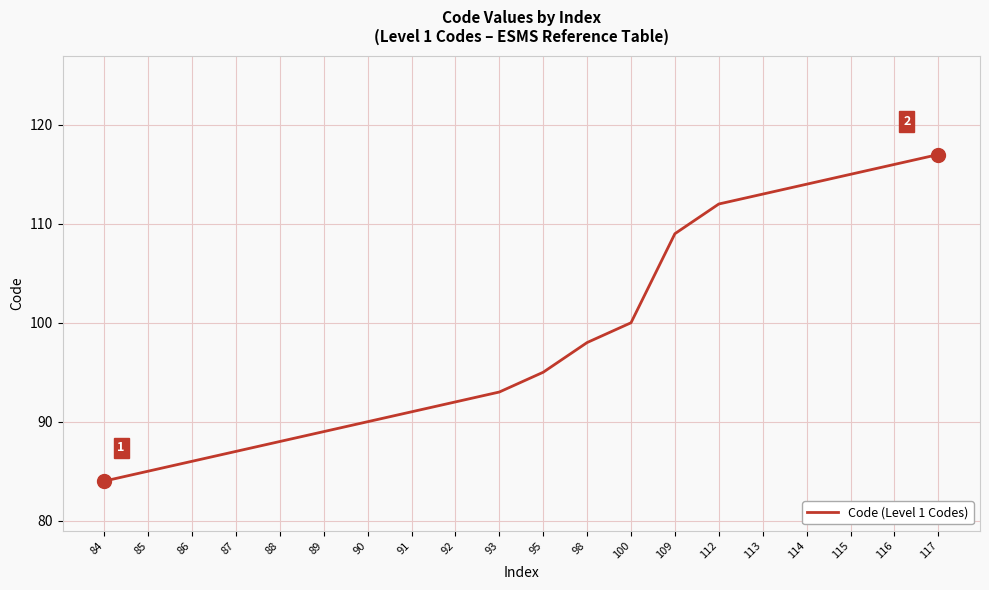

What is the sum of all values?

1974